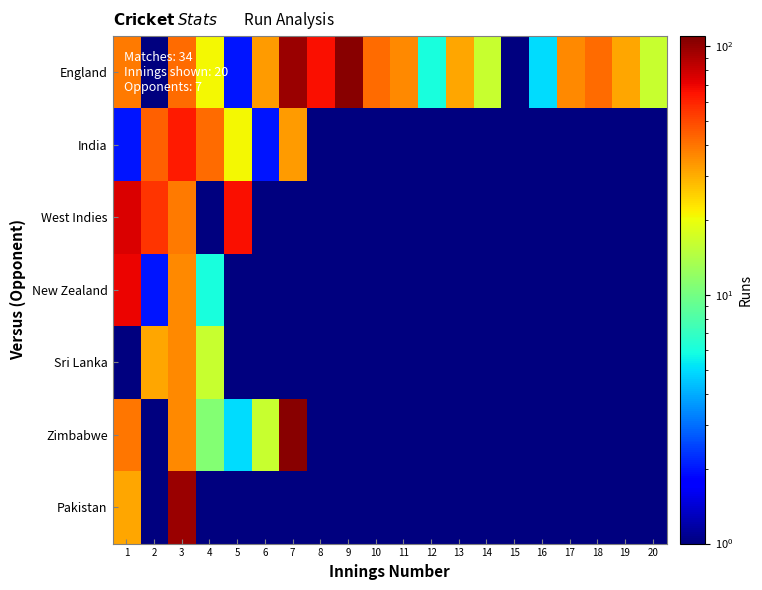

How many series are shown in this chart?

7